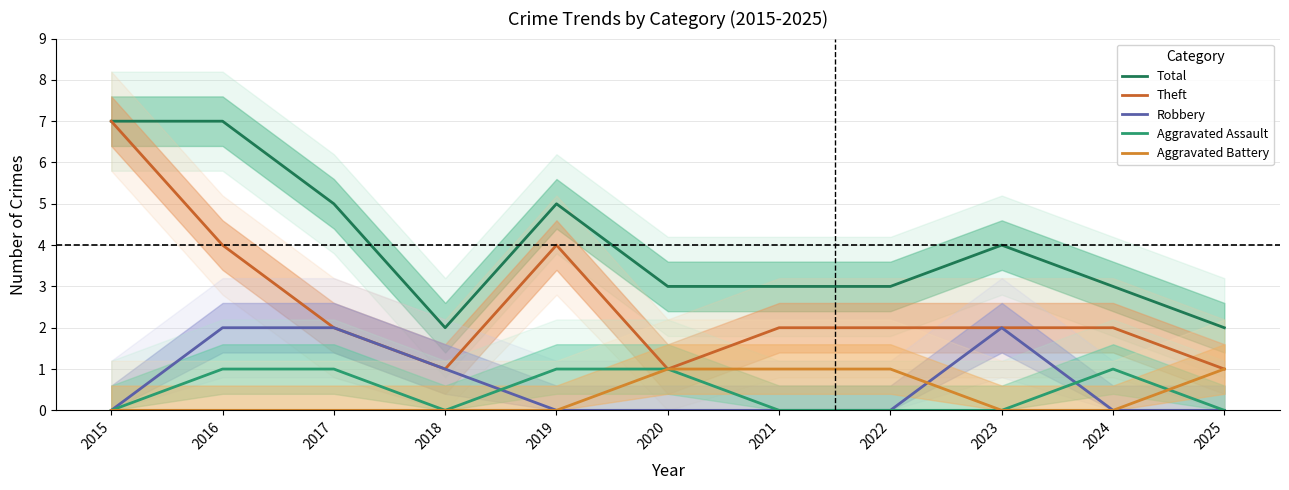

At which category does Total reach its first local valley?

2018